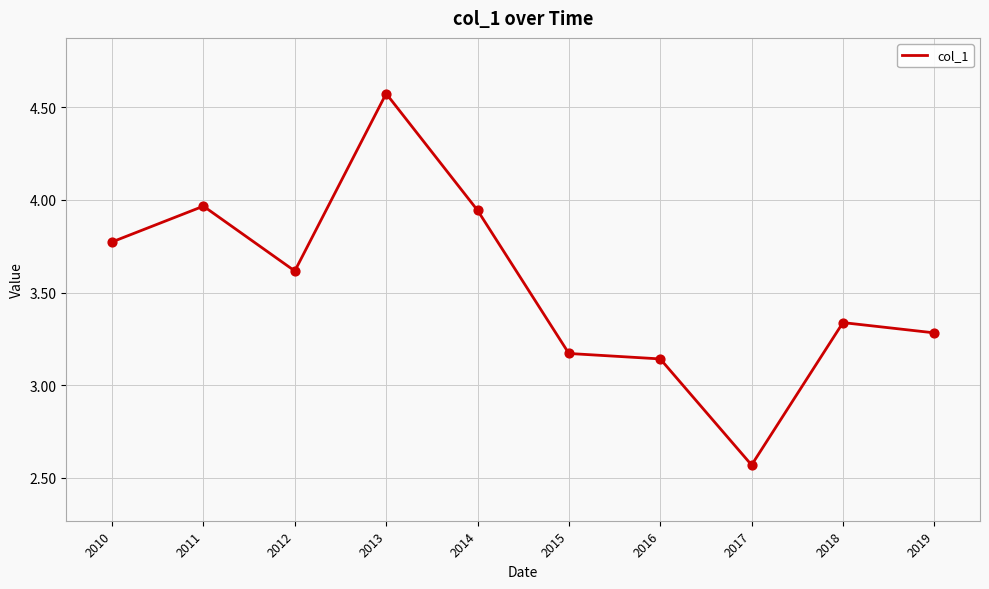

Approximately how many times larger is the value at 2017 compared to 2011?

0.6